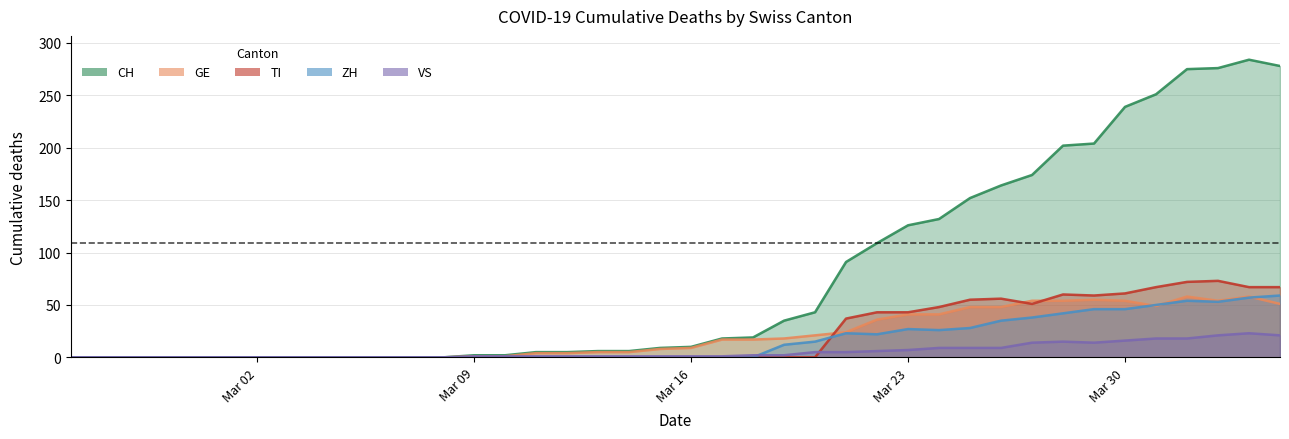

How many times do ZH and GE cross each other?

3